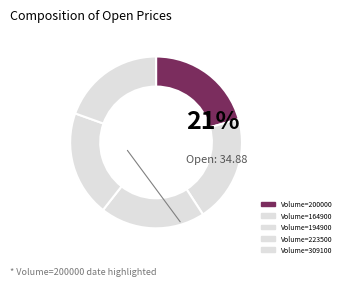

How many segments does this pie chart have?

5